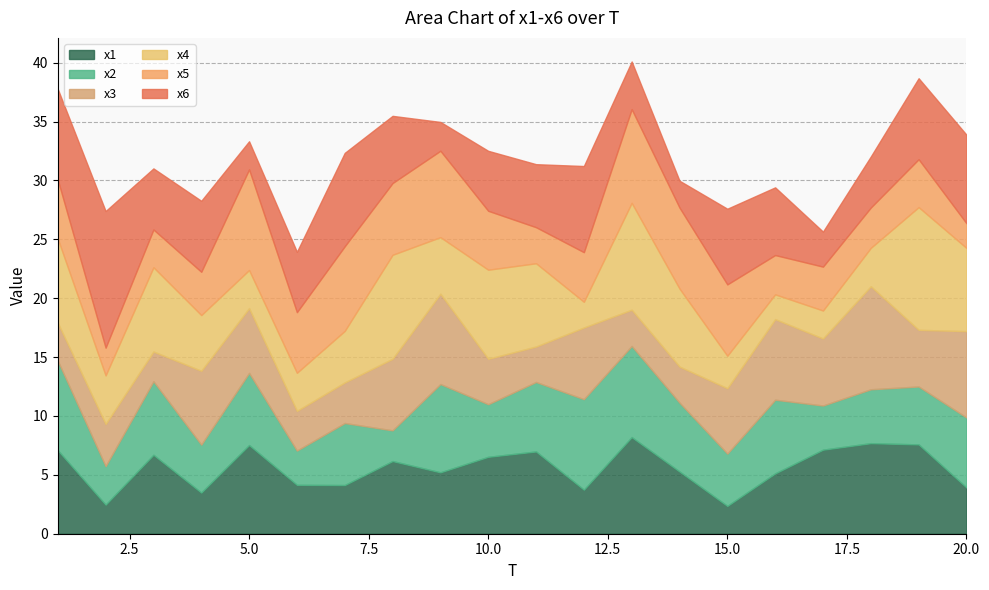

What is the difference between the maximum and second lowest values in the x5 series?

6.2